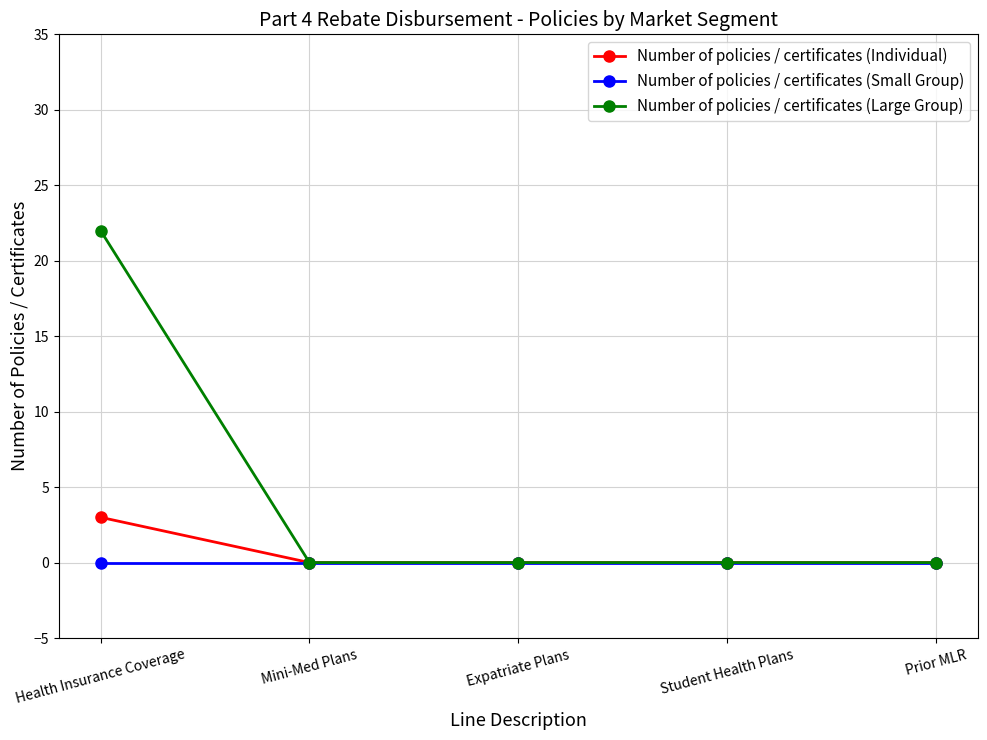

List the series in order of their peak value, highest first.

Number of policies / certificates (Large Group), Number of policies / certificates (Individual), Number of policies / certificates (Small Group)